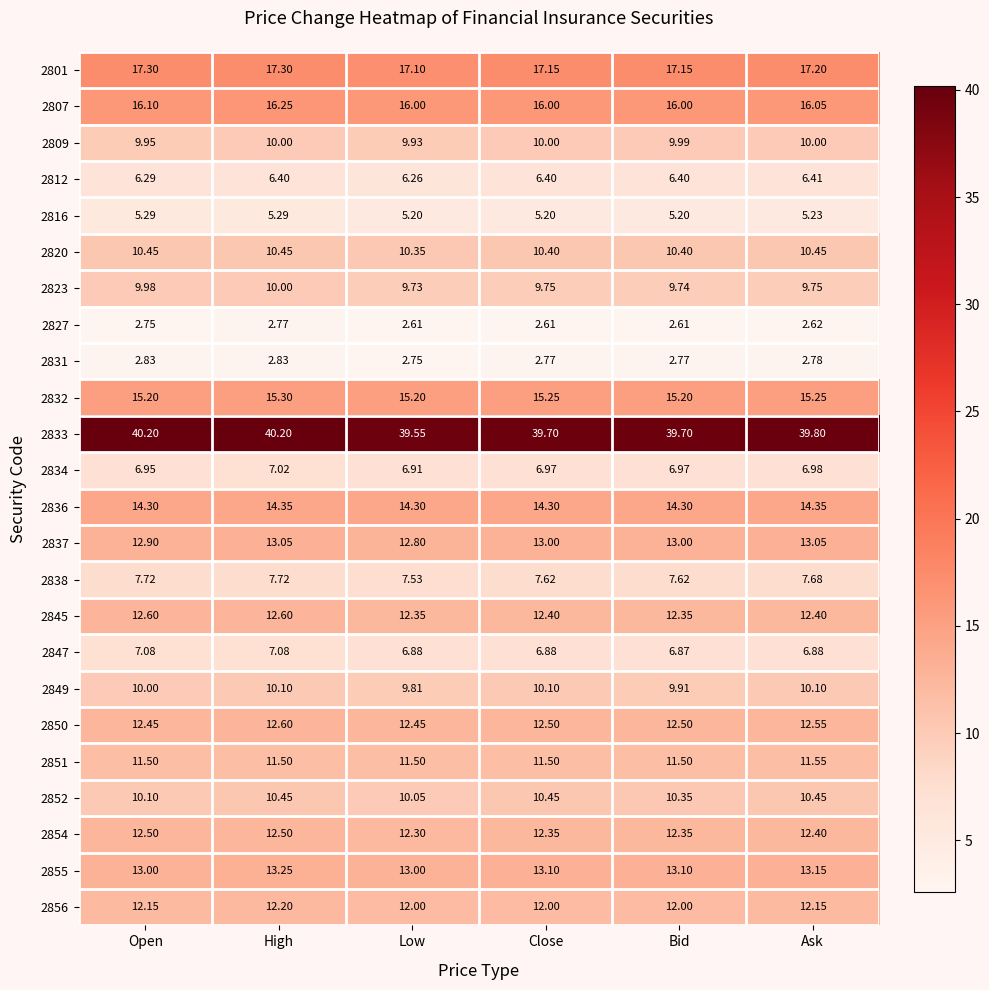

Which series changed the most between Open and Close?

2833